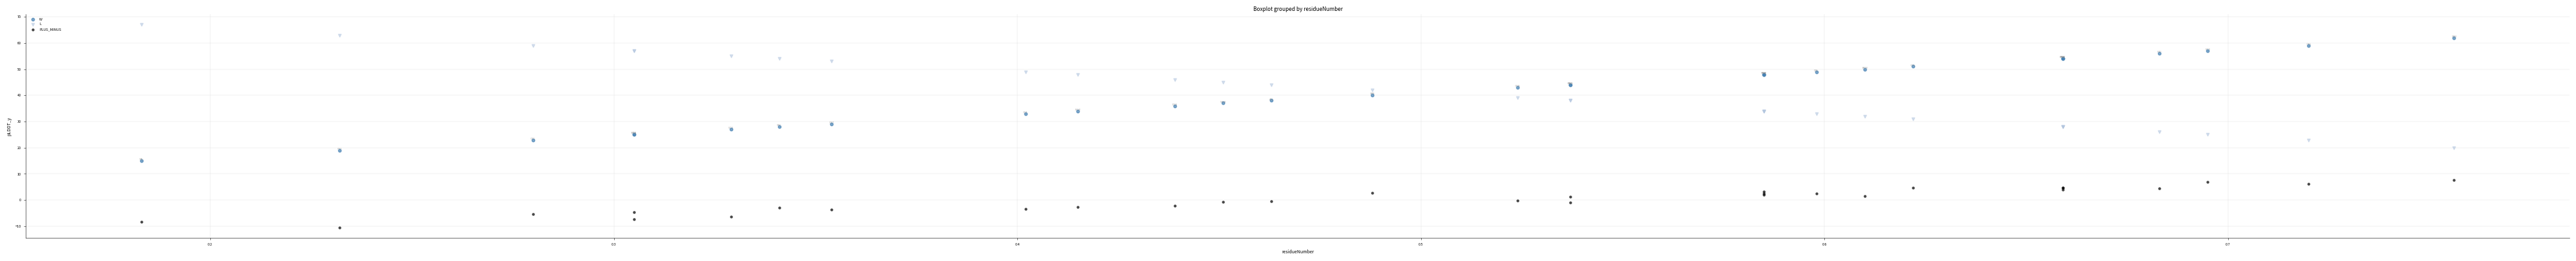

Which series contains the lowest Y value?

PLUS_MINUS